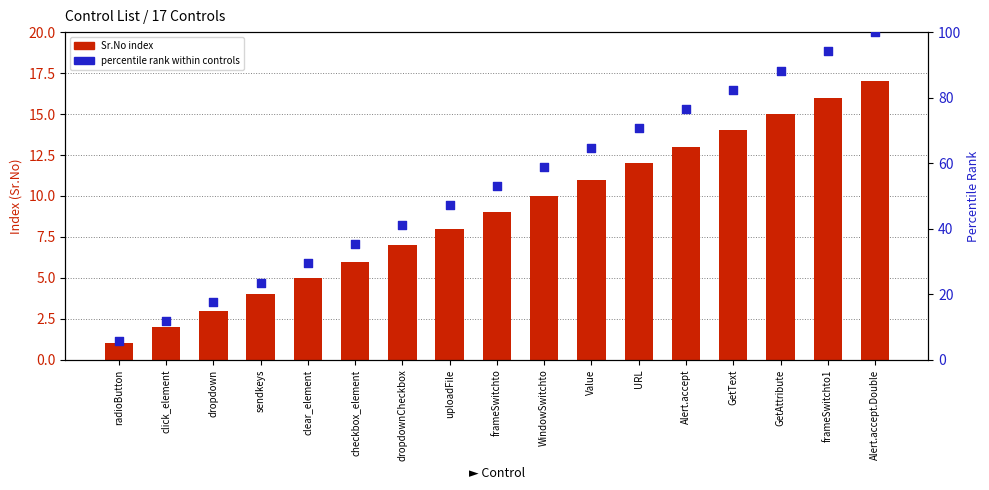

At how many categories does at least one series exceed 99?

1